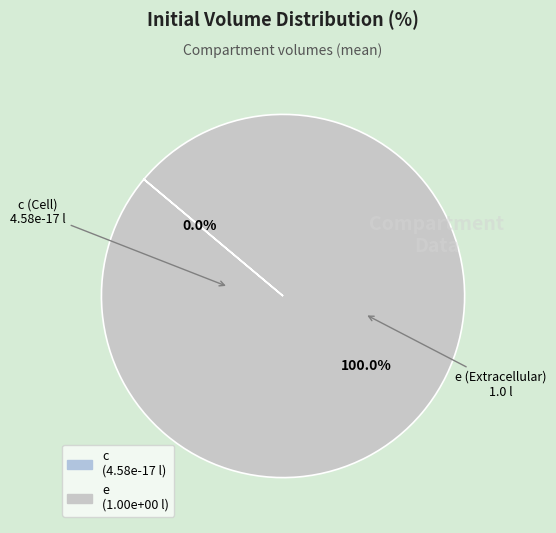

What is the smallest slice in the pie chart?

c